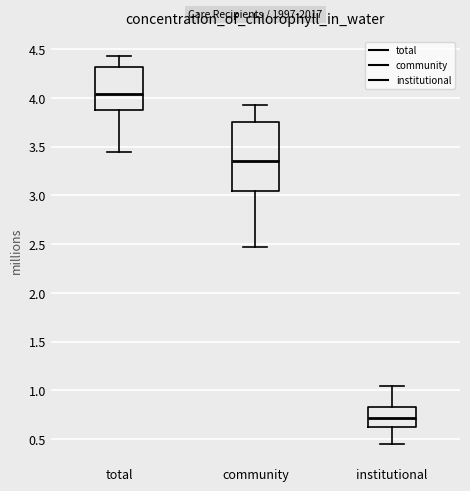

Reading left to right, read every box against the y-axis: the position of its median line, the range the box covers, and the ends of its whiskers. The values are not printed on the chart, so give them approximately, as read against the axis.

total: median 4.05, box 3.90 to 4.30, whiskers 3.45 to 4.45
community: median 3.35, box 3.05 to 3.75, whiskers 2.45 to 3.95
institutional: median 0.70, box 0.60 to 0.85, whiskers 0.45 to 1.05